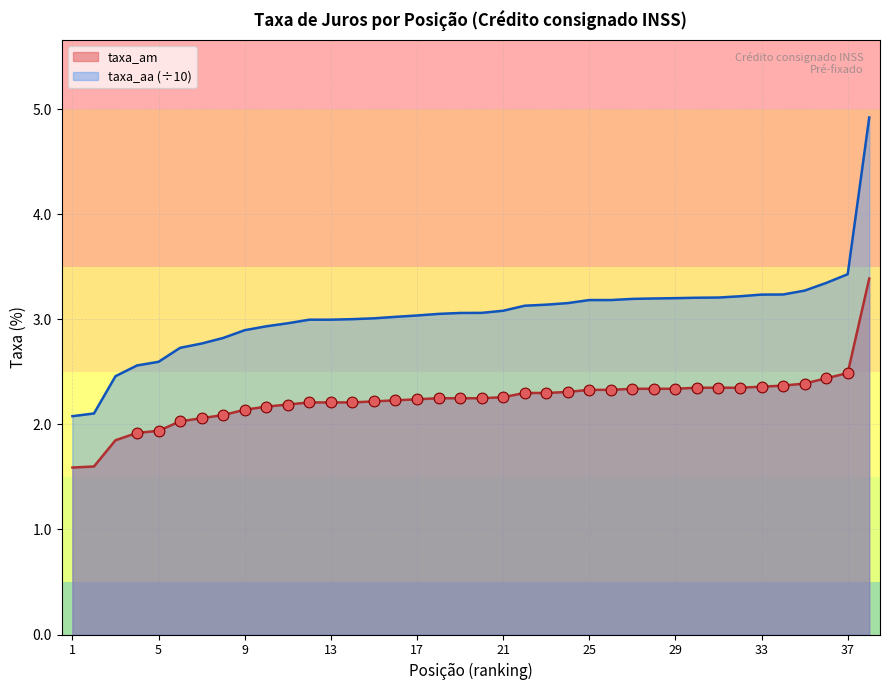

Which series has the widest spread of Y values?

taxa_aa